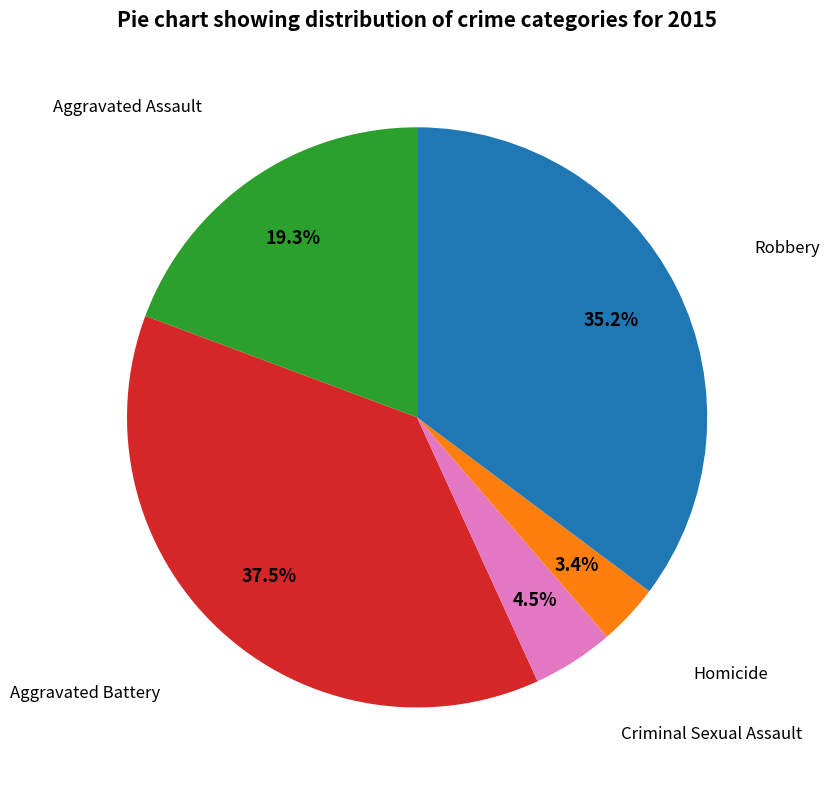

Is the sum of Aggravated Battery and Criminal Sexual Assault greater than half?

No